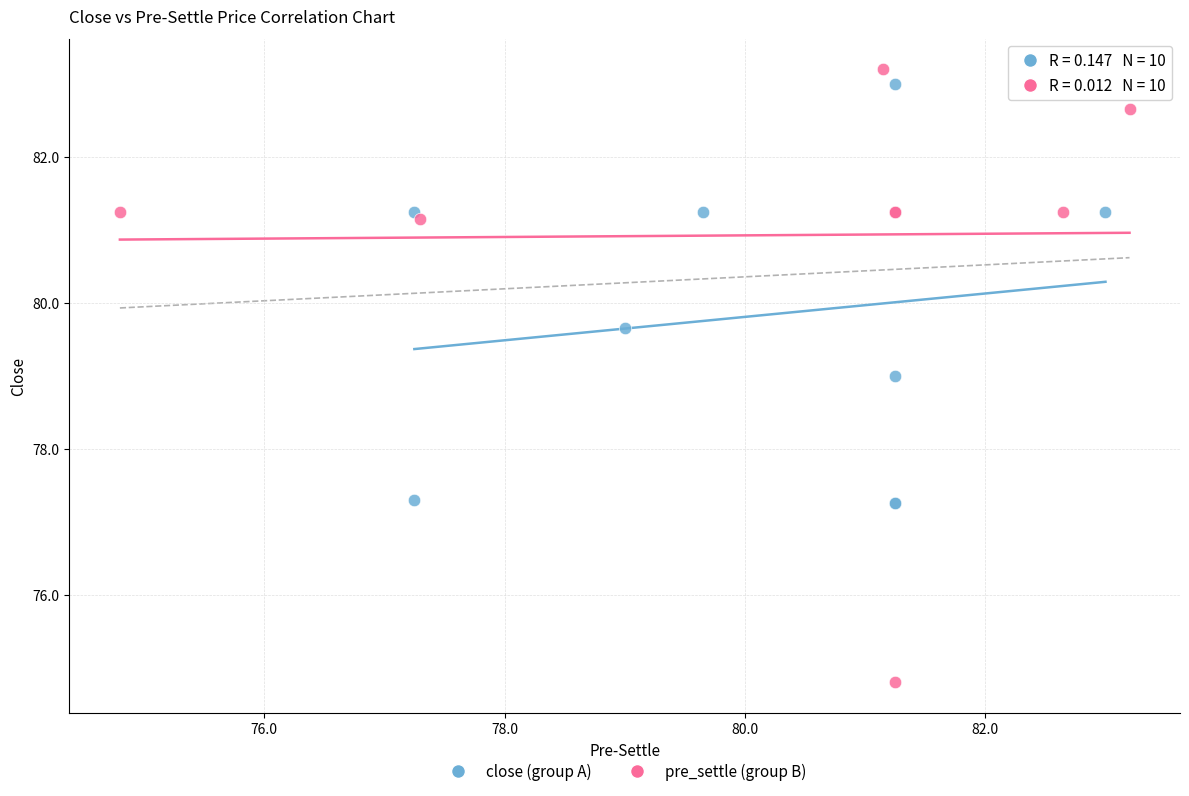

What are all the series names shown in the legend?

close (group A), pre_settle (group B)